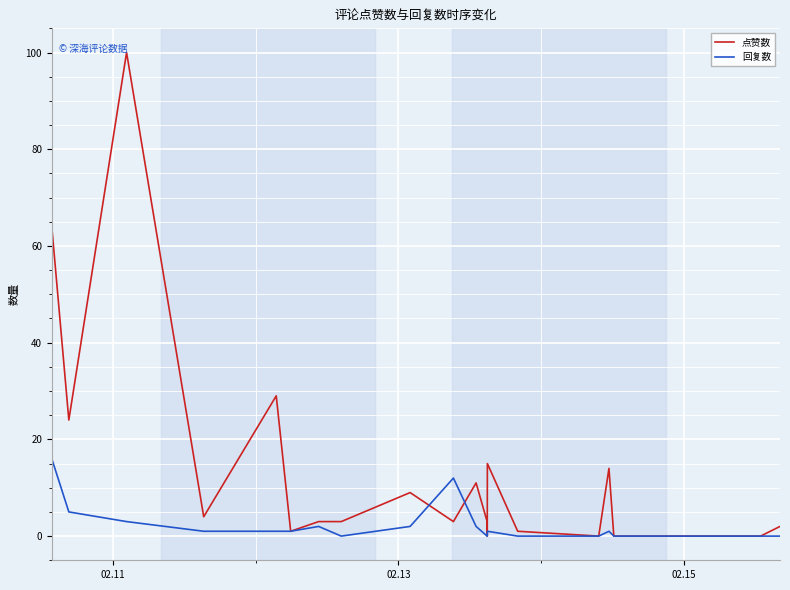

What are all the series names shown in the legend?

点赞数, 回复数